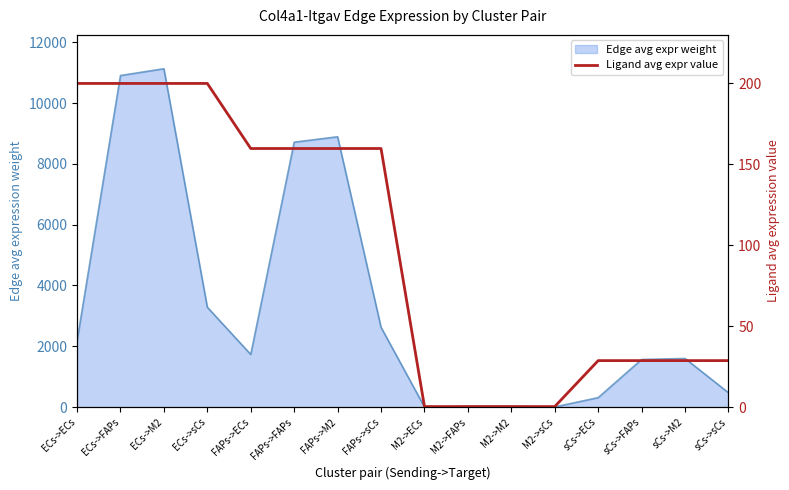

What is the greatest value displayed?

199.9